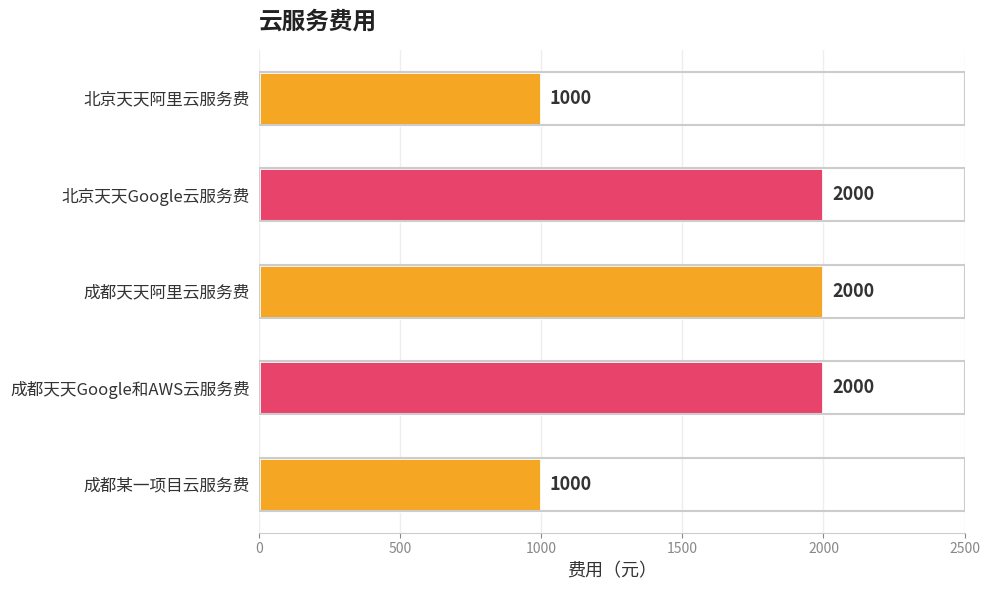

What is the sum of all values?

8000